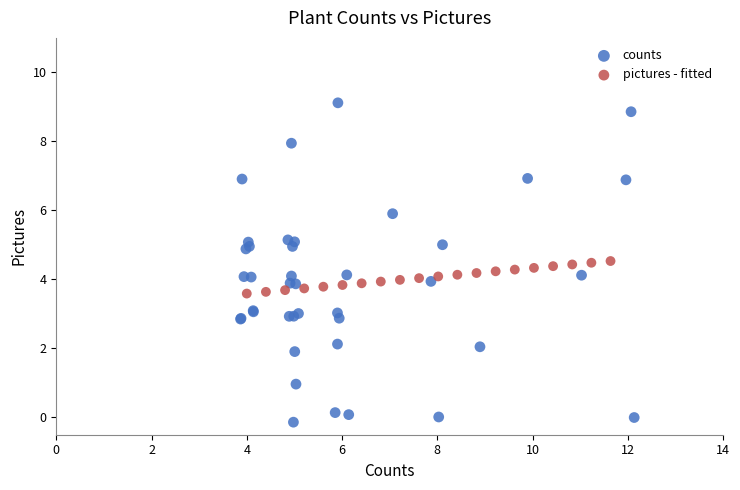

Which series has the widest spread of Y values?

counts